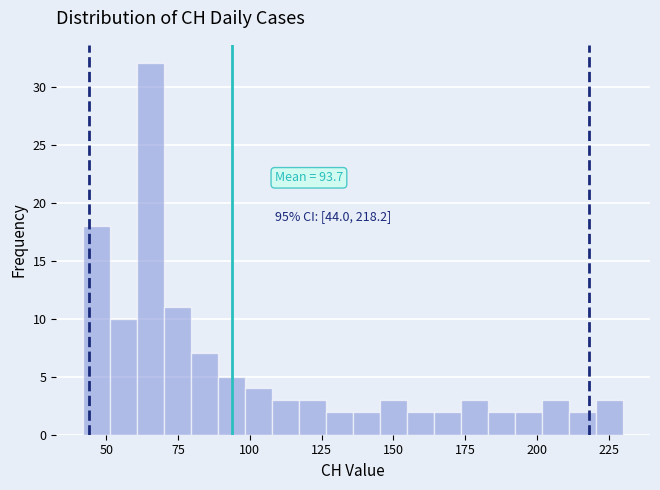

Around what value on the x-axis is the tallest bar? Give the approximate position of its centre, as read against the axis.

65